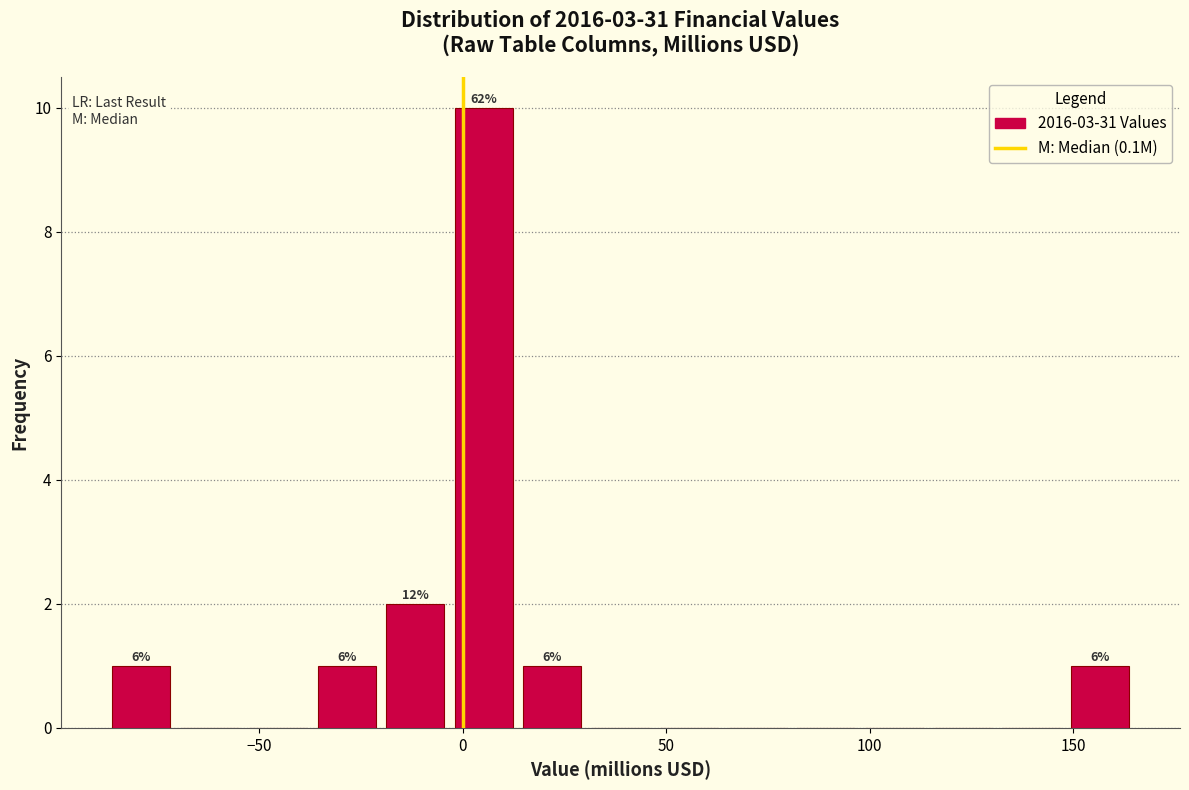

Read against the x-axis, roughly where is the centre of the tallest bar?

5